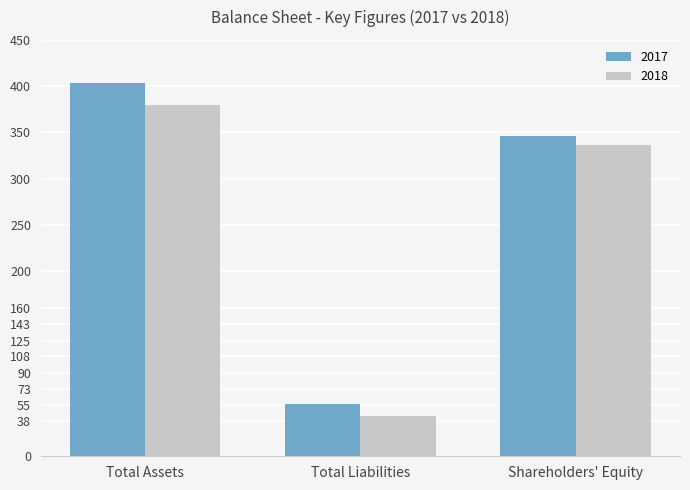

At which category is the sum across all series the highest?

Total Assets